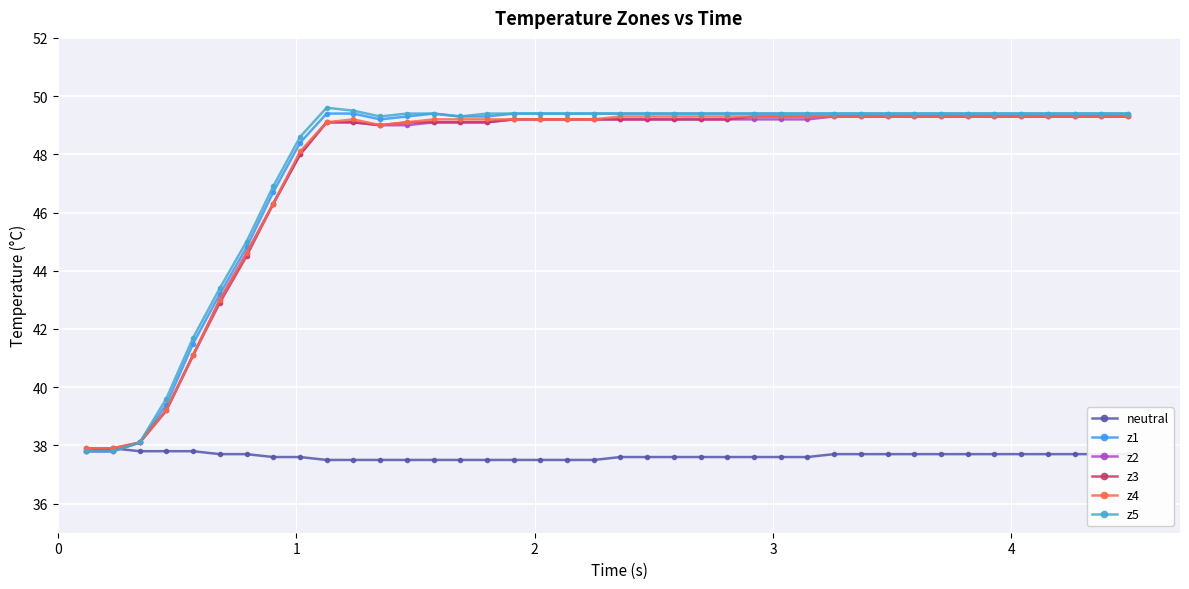

What is the minimum value shown in the chart?

37.5